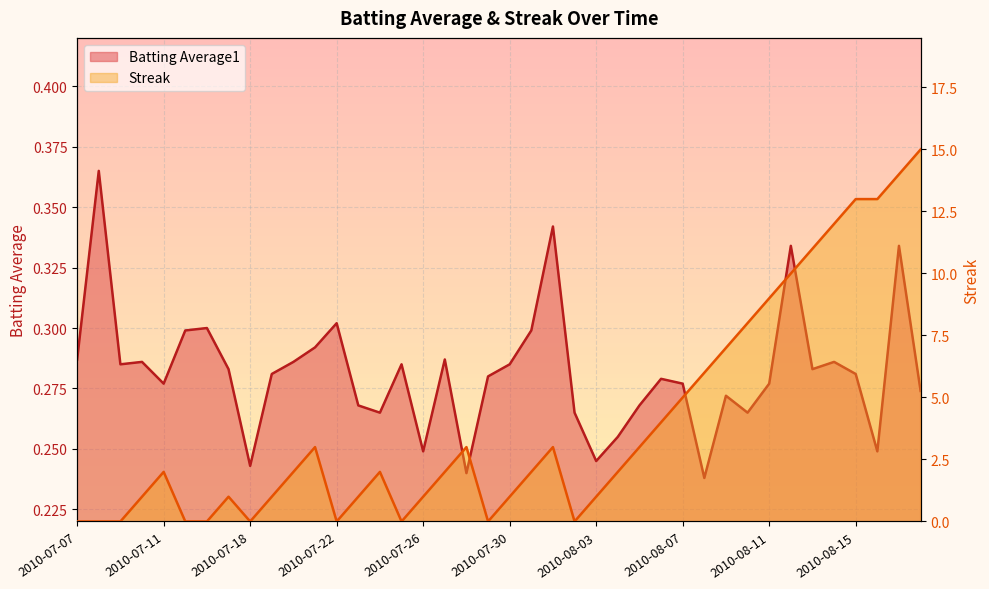

What is the total value across all series at 2010-08-08?

6.2